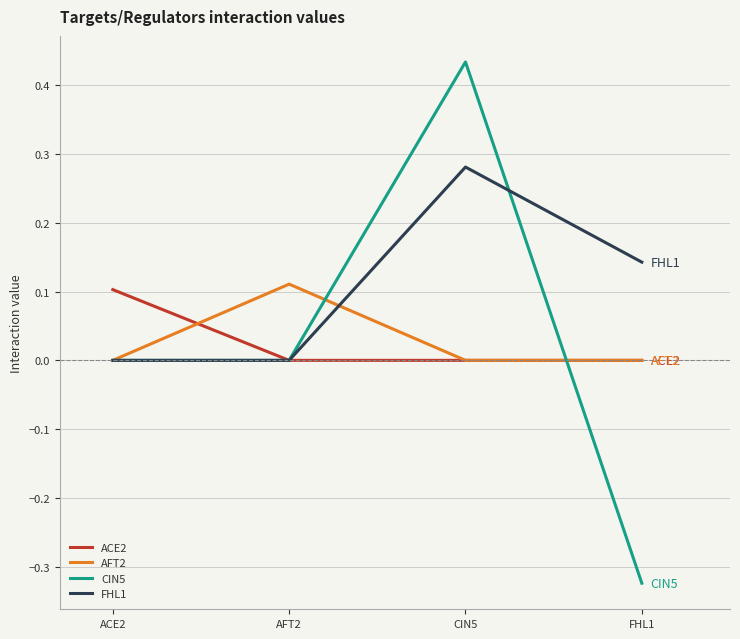

What are all the series names shown in the legend?

ACE2, AFT2, CIN5, FHL1